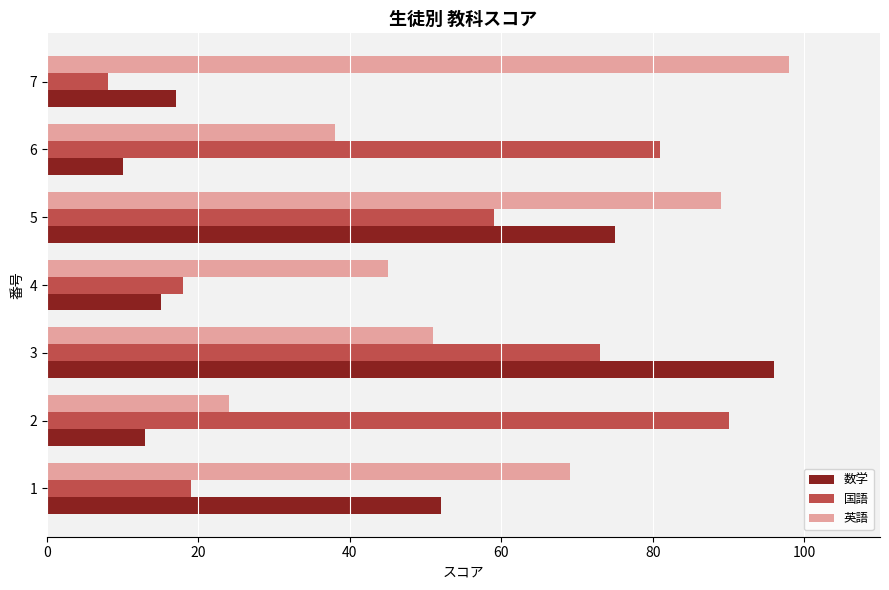

True or false: 数学 has a value of 17 at 7.

True